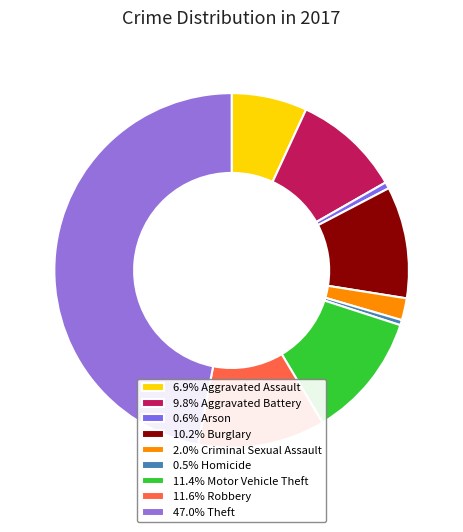

Which slice is the largest?

Theft